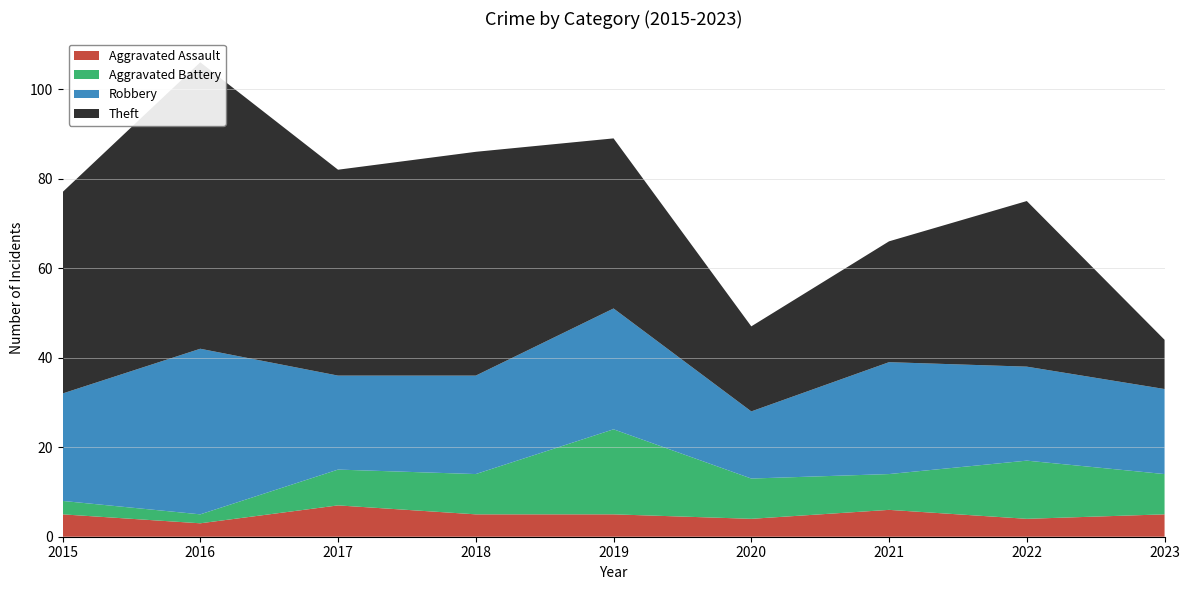

Reading right to left, extract all data points from this chart.

Aggravated Assault: 5	4	6	4	5	5	7	3	5
Aggravated Battery: 9	13	8	9	19	9	8	2	3
Robbery: 19	21	25	15	27	22	21	37	24
Theft: 11	37	27	19	38	50	46	64	45